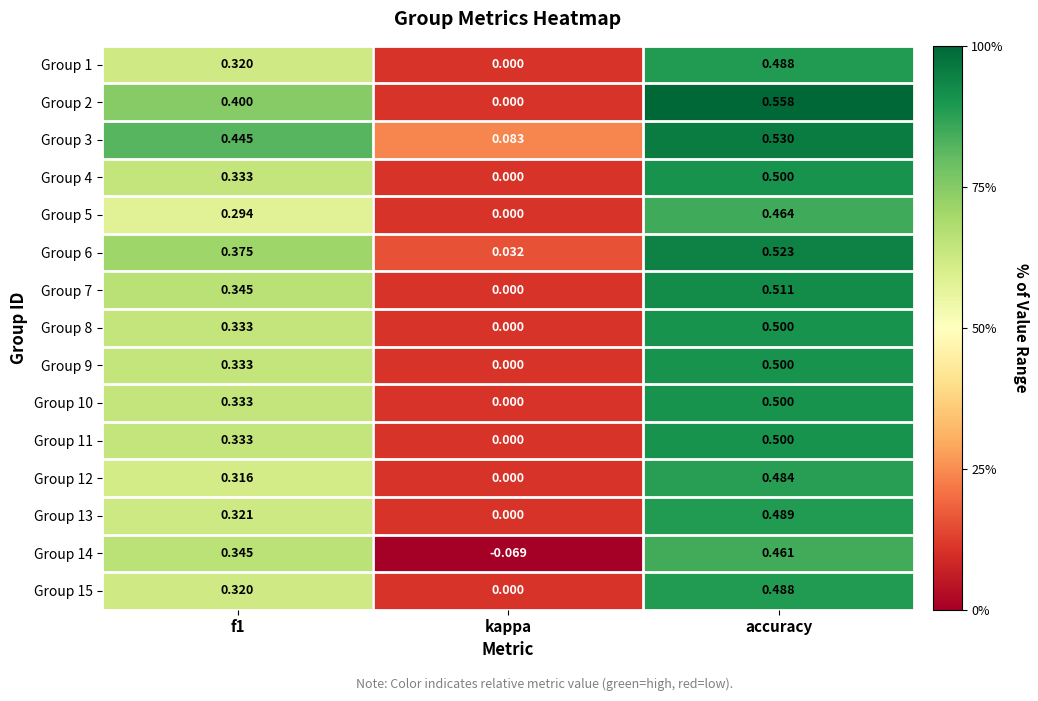

At which category is the sum across all series the highest?

accuracy